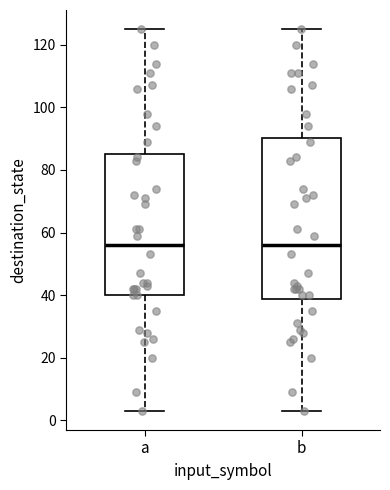

Which box is the tallest, from its lower edge to its upper edge?

b